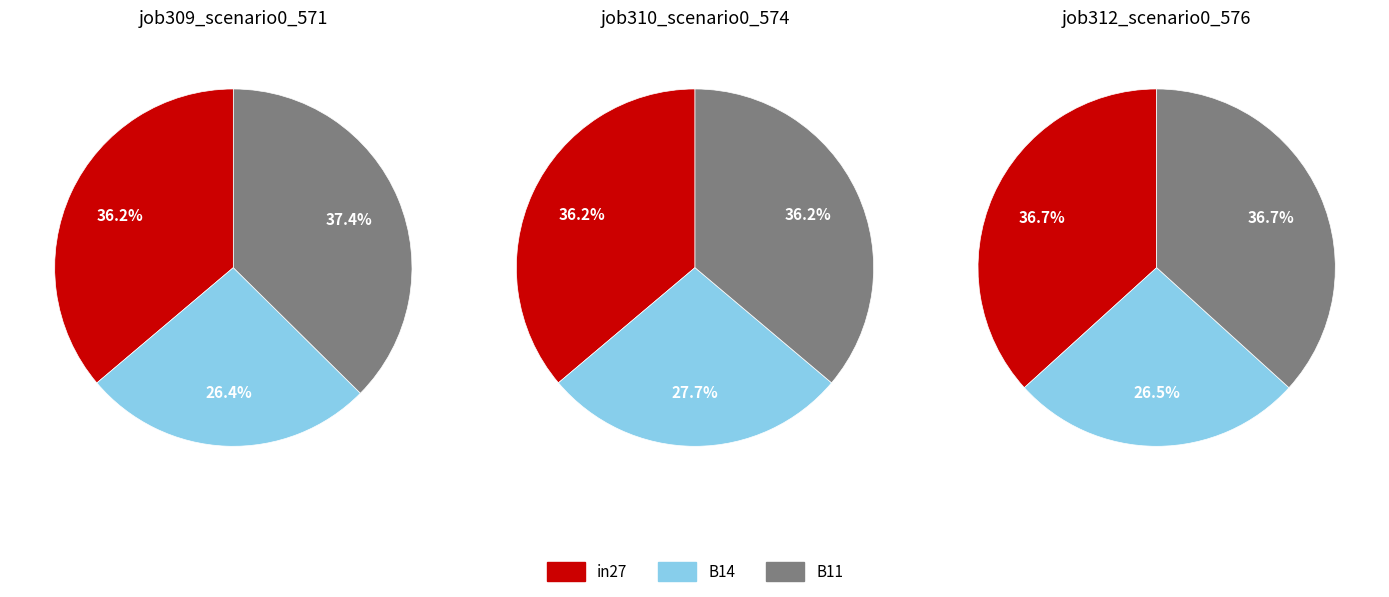

To the nearest percent, what portion does in27 represent?

37%